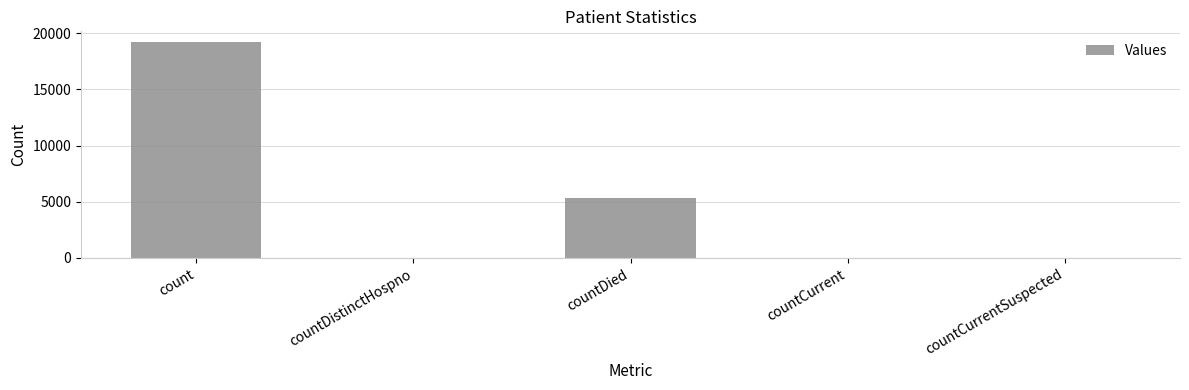

Where is the data nearest to the value 9606?

countDied